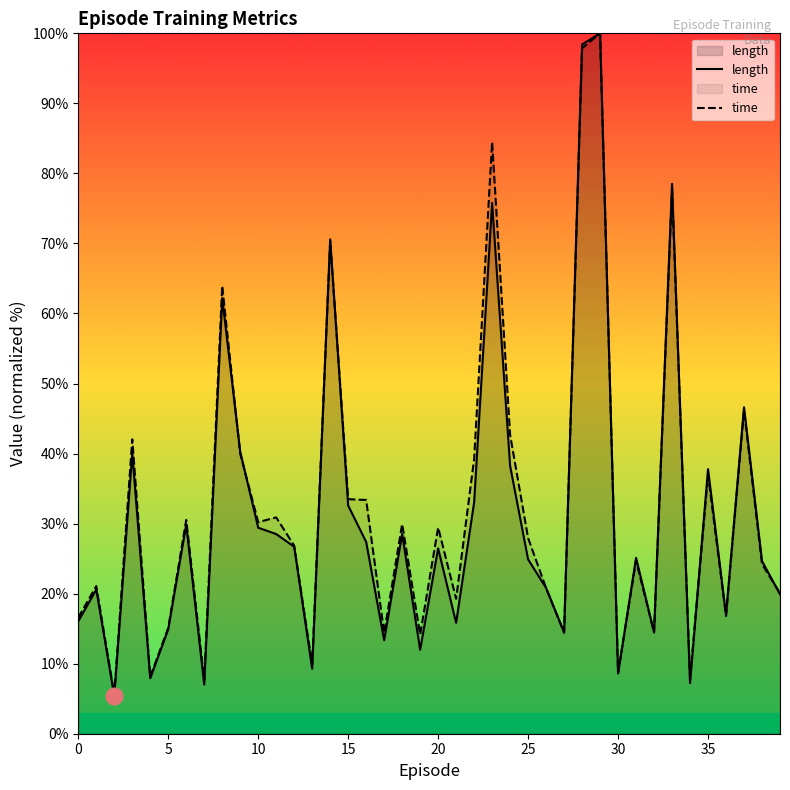

Reading left to right, what are all the values shown in this chart?

length: 0=16.1	1=20.6	2=5.4	3=40.0	4=7.9	5=14.9	6=29.9	7=7.0	8=62.2	9=40.3	10=29.4	11=28.5	12=26.7	13=9.3	14=70.6	15=32.6	16=27.4	17=13.3	18=28.5	19=12.0	20=26.5	21=15.8	22=33.0	23=75.8	24=38.2	25=24.9	26=20.8	27=14.5	28=98.4	29=100.0	30=8.6	31=25.1	32=14.5	33=78.5	34=7.2	35=37.8	36=17.0	37=46.6	38=24.7	39=19.9
time_scaled: 0=16.6	1=21.1	2=5.6	3=42.0	4=8.1	5=15.1	6=30.5	7=7.6	8=63.9	9=40.0	10=30.2	11=30.9	12=26.8	13=9.8	14=70.3	15=33.5	16=33.4	17=14.4	18=29.9	19=14.2	20=29.4	21=19.3	22=39.2	23=84.5	24=42.7	25=27.9	26=20.8	27=14.4	28=97.9	29=100.0	30=8.7	31=24.7	32=14.5	33=77.7	34=7.8	35=37.0	36=16.8	37=46.2	38=24.2	39=20.1